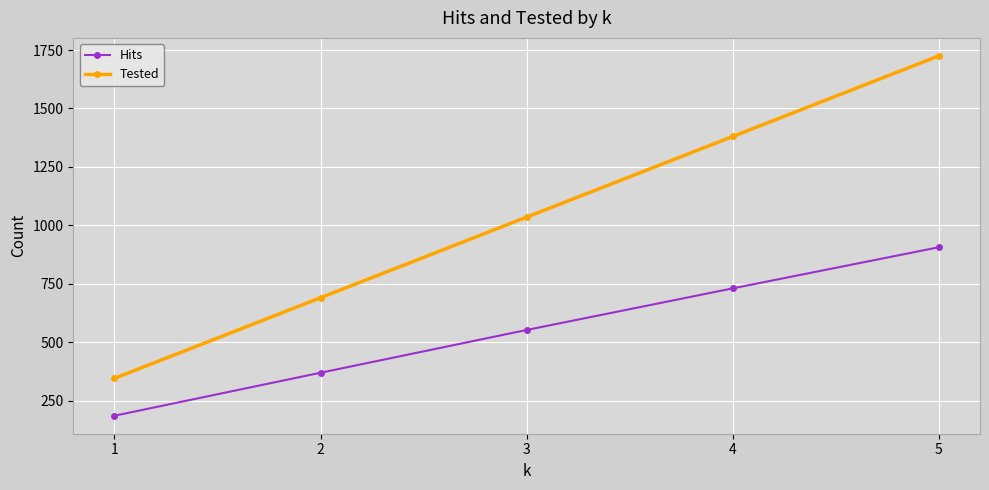

What is the difference between the Hits values at 2 and 1?

184